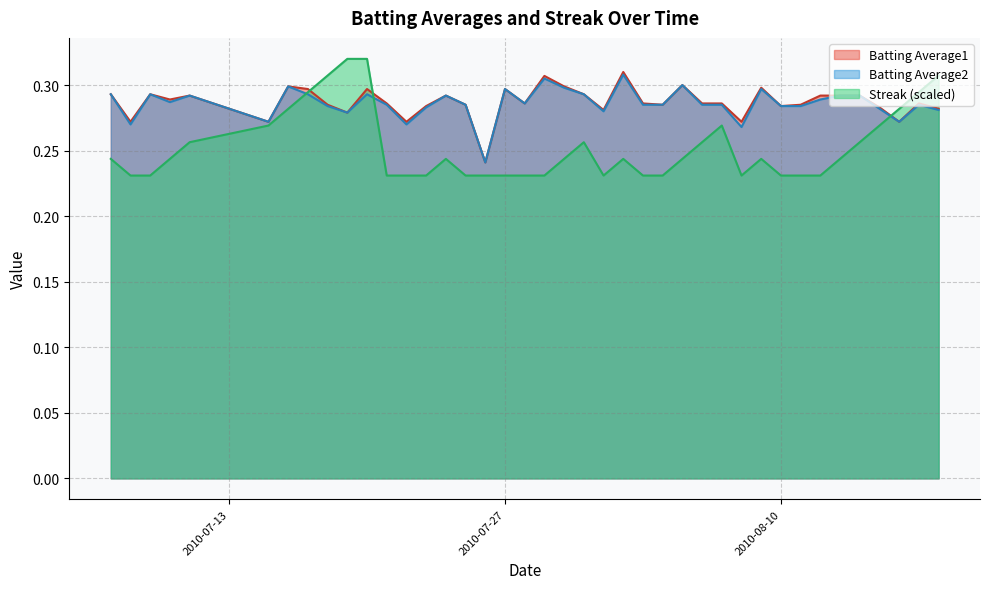

Which series has the largest range (max minus min)?

Streak (scaled)